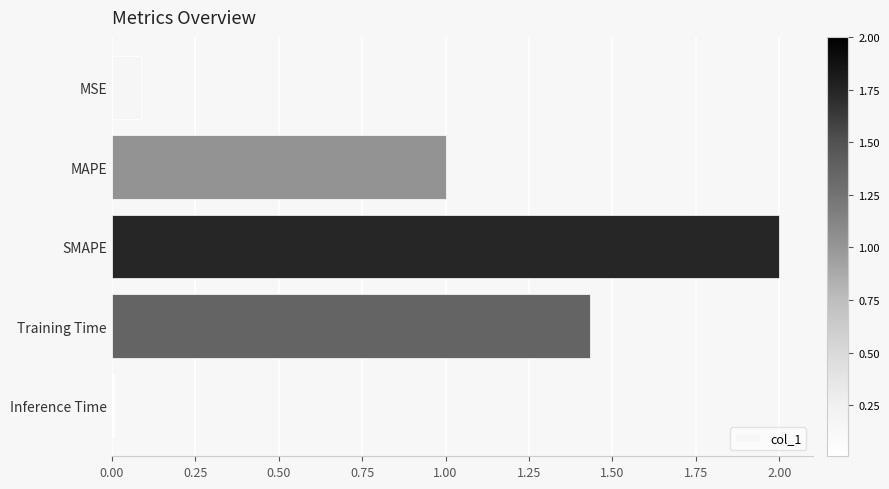

List the labels in order of value, smallest first.

Inference Time, MSE, MAPE, Training Time, SMAPE